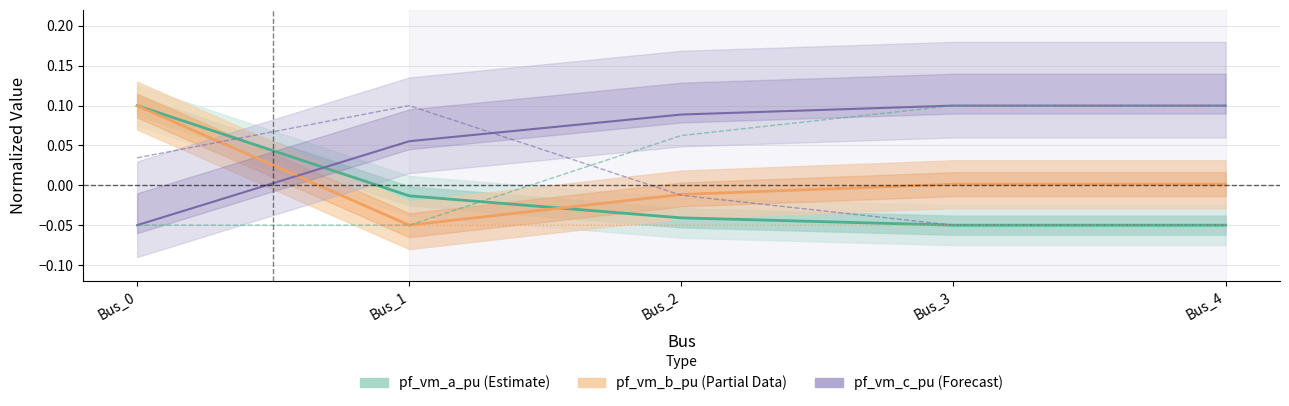

Reading left to right, extract all data points from this chart.

pf_vm_a_pu: 0.1	-0.0	-0.0	-0.1	-0.1
pf_vm_b_pu: 0.1	-0.1	-0.0	0.0	0.0
pf_vm_c_pu: -0.1	0.1	0.1	0.1	0.1
pf_va_a_degree: -0.0	-0.1	0.1	0.1	0.1
pf_va_c_degree: 0.0	0.1	-0.0	-0.1	-0.1
pf_ikss_b_ka: 0.1	-0.1	-0.1	-0.1	-0.1